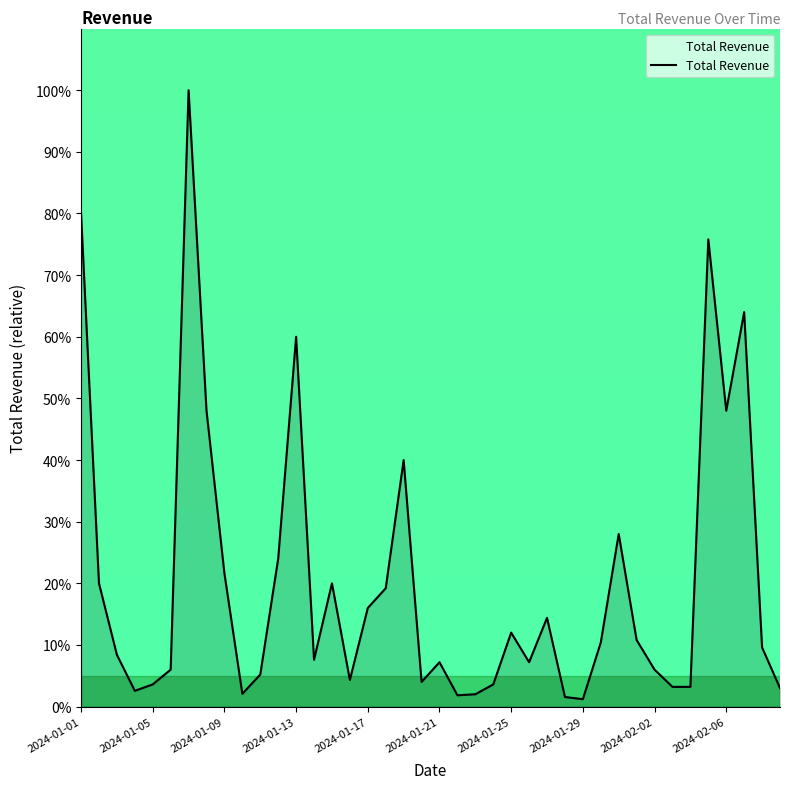

What is the sum of all values?

805.5